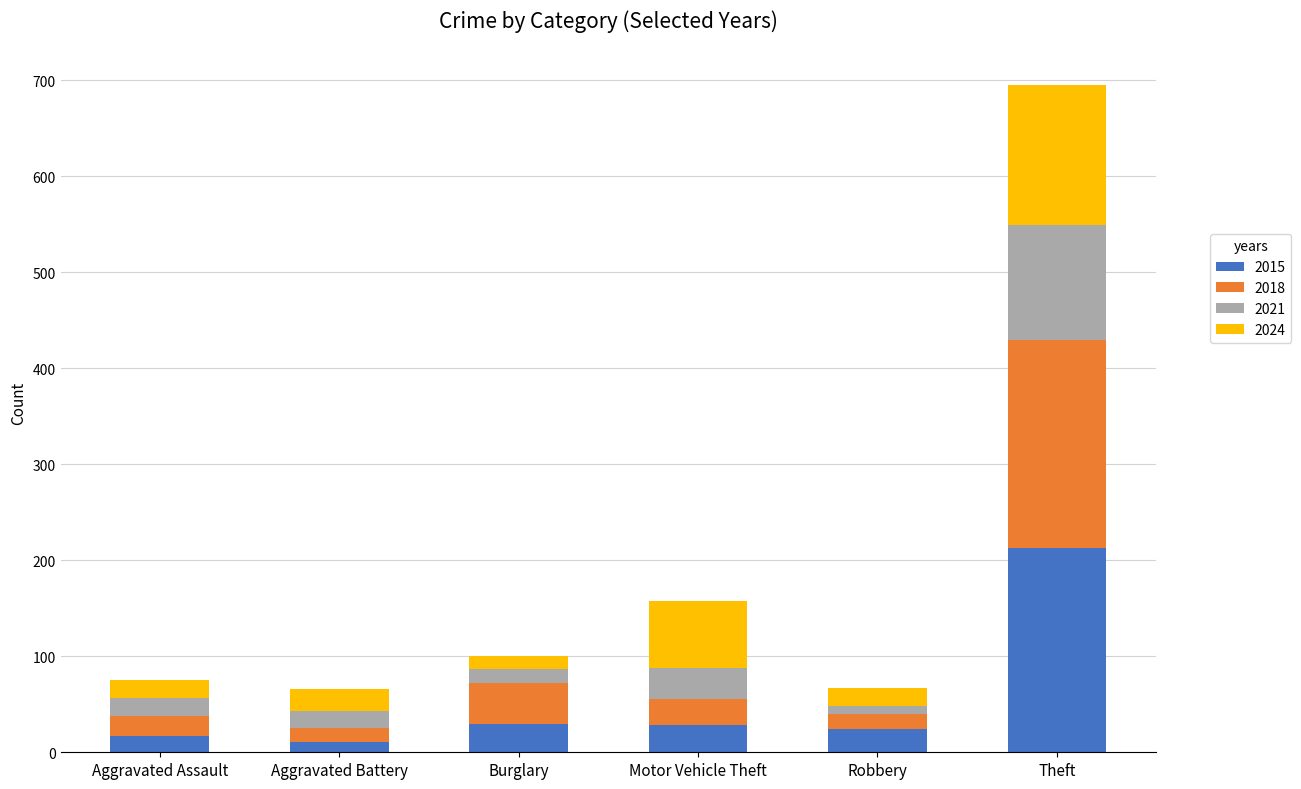

What is the sum of all 2015 values?

322